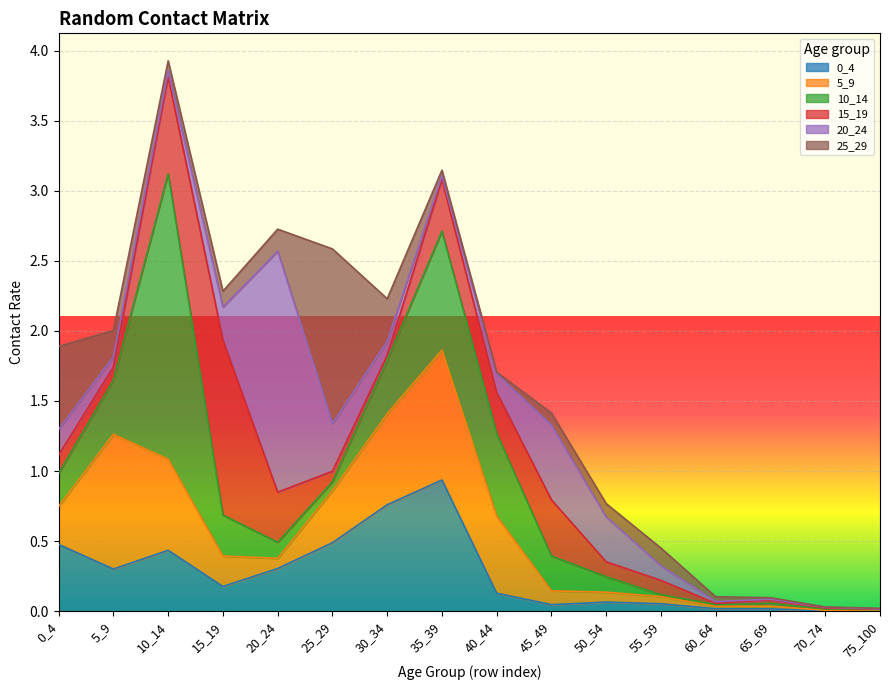

Which series has the widest spread of values?

10_14